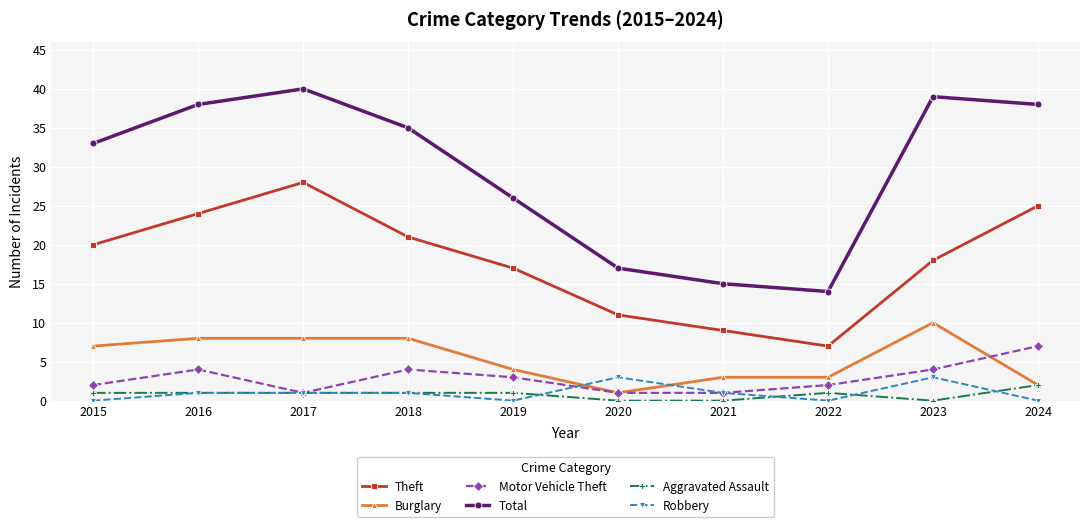

What is the sum of all Aggravated Assault values?

8